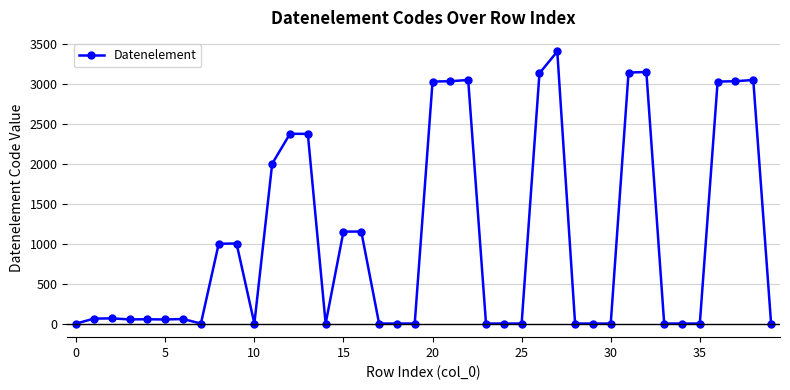

What is the difference between the maximum and second lowest values?

3412